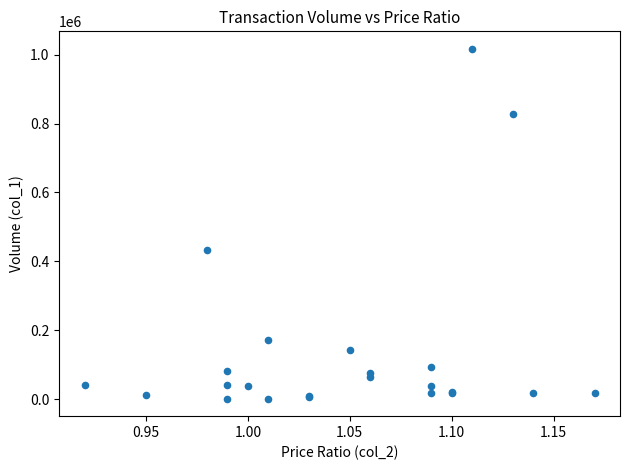

What Y value in the scatter plot is closest to 509000?

433000